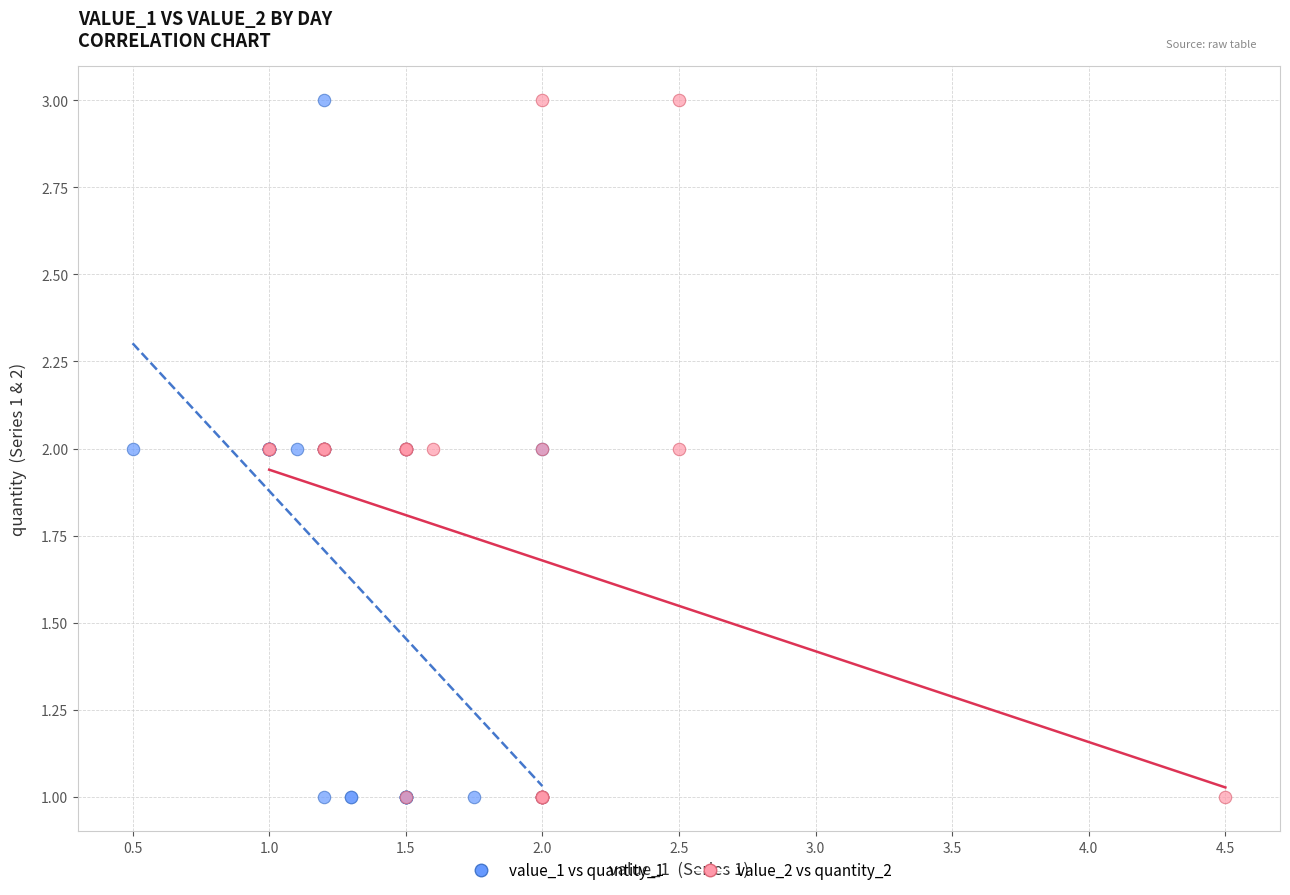

What are all the series names shown in the legend?

value_1 vs quantity_1, value_2 vs quantity_2